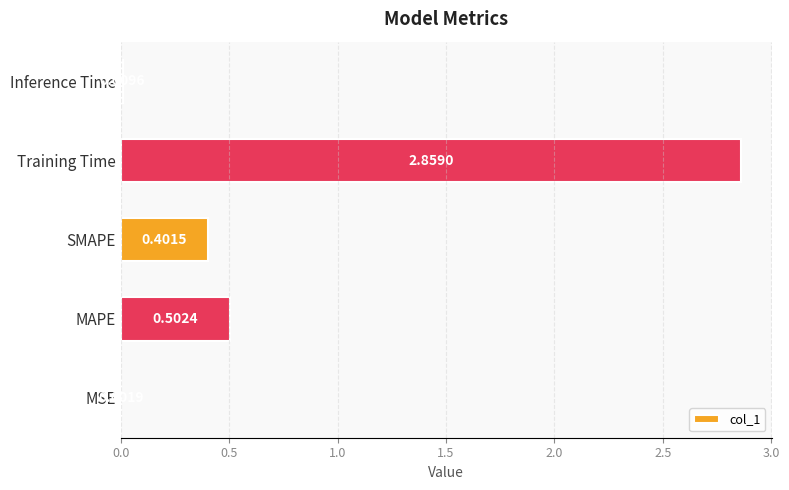

Where is the data nearest to the value 1?

MAPE